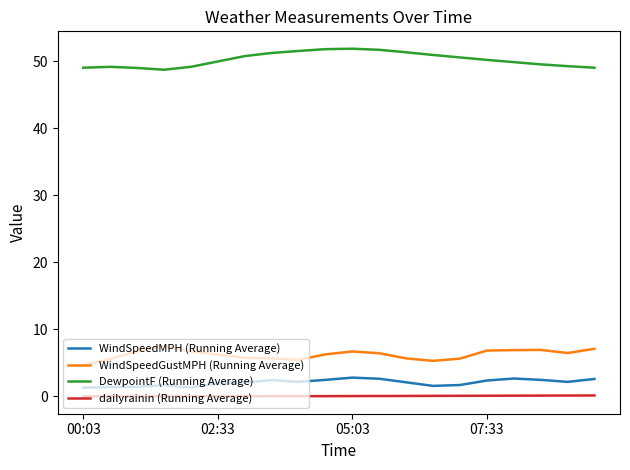

What is the greatest value displayed?

51.8